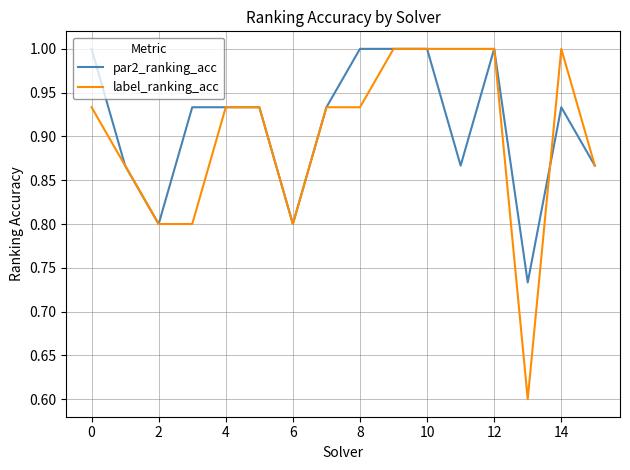

True or false: label_ranking_acc and par2_ranking_acc intersect in this chart.

True